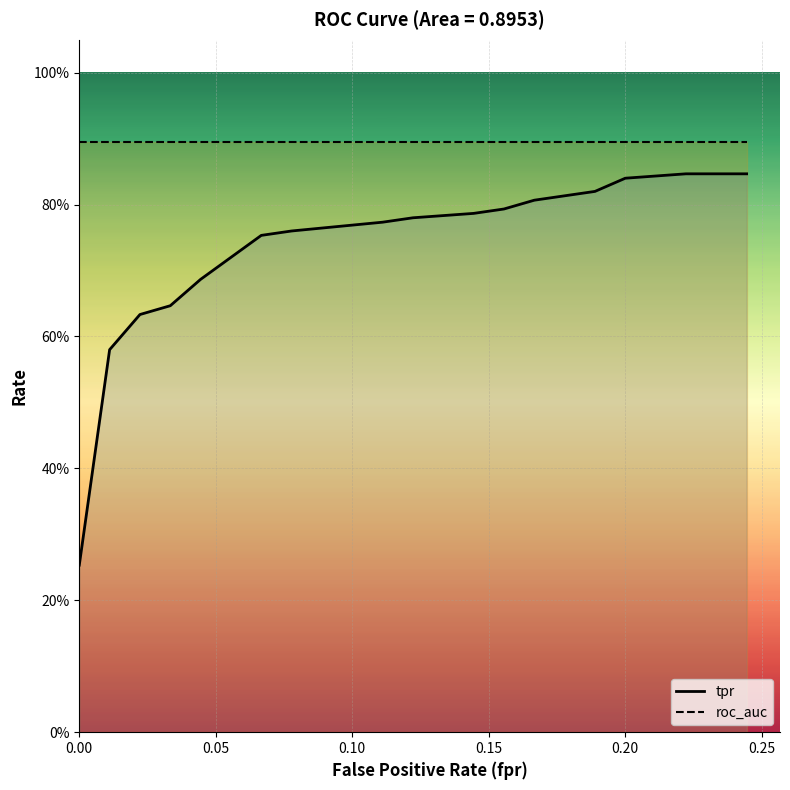

List the series in order of their peak value, lowest first.

tpr, roc_auc